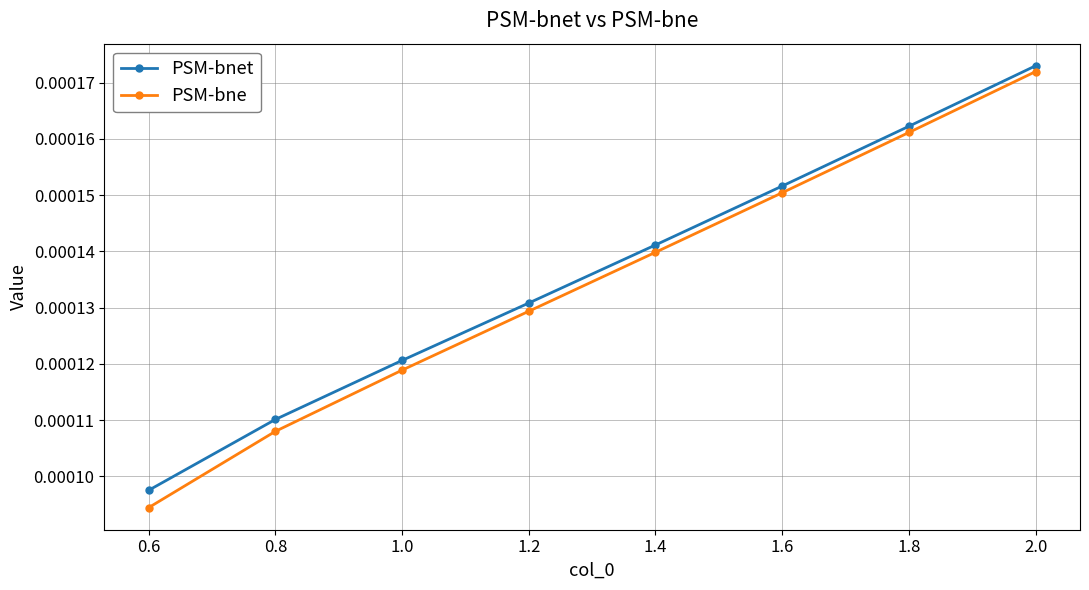

Which series has the largest range (max minus min)?

PSM-bne